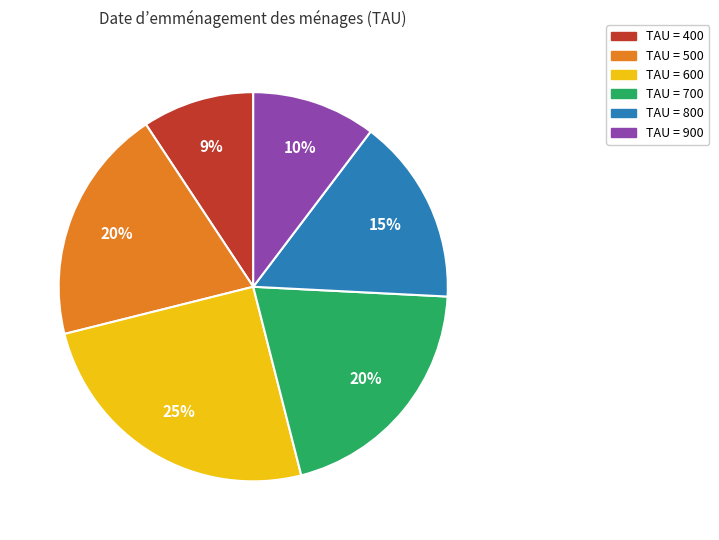

To the nearest percent, what is the average slice percentage?

17%